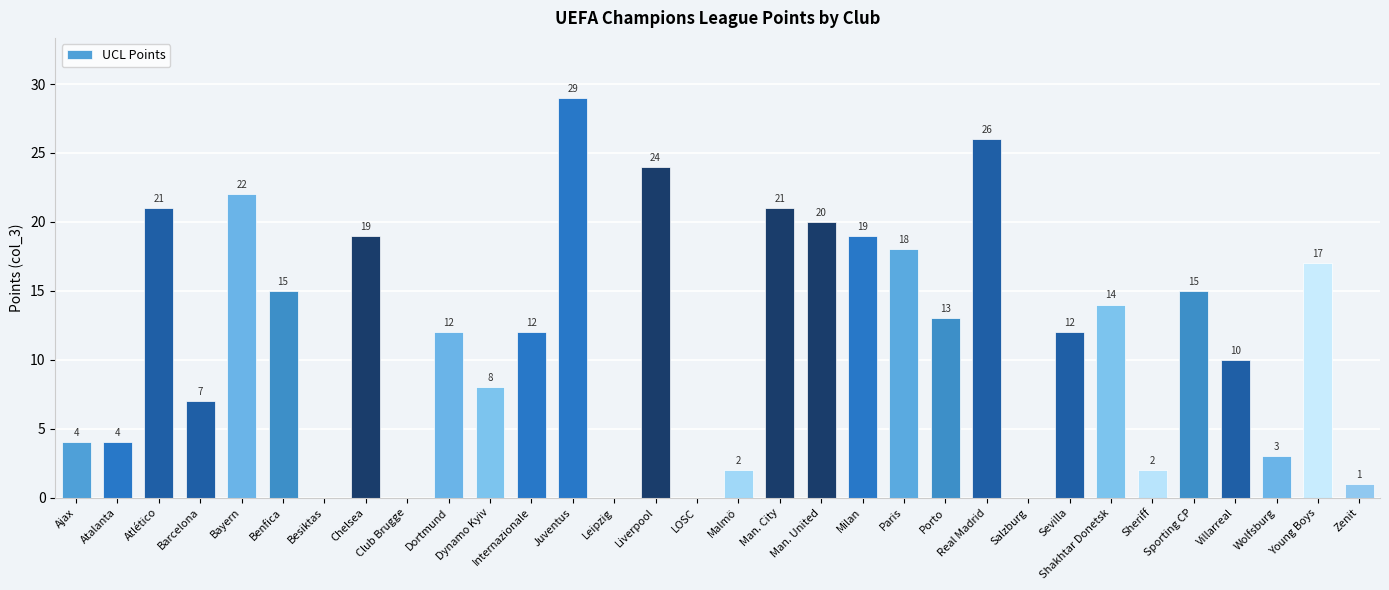

Is it true that the value at Young Boys is 17?

True